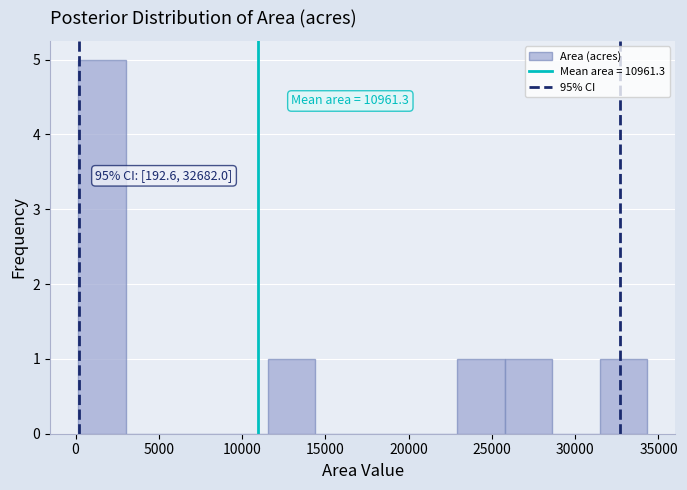

Which range on the x-axis has the tallest bar?

0 to 3000